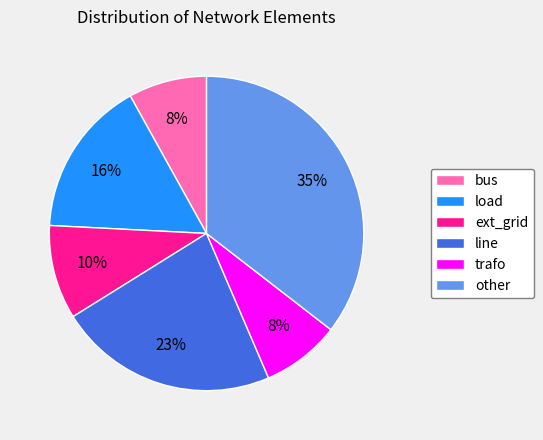

The load slice represents 16% of the pie. True or false?

True